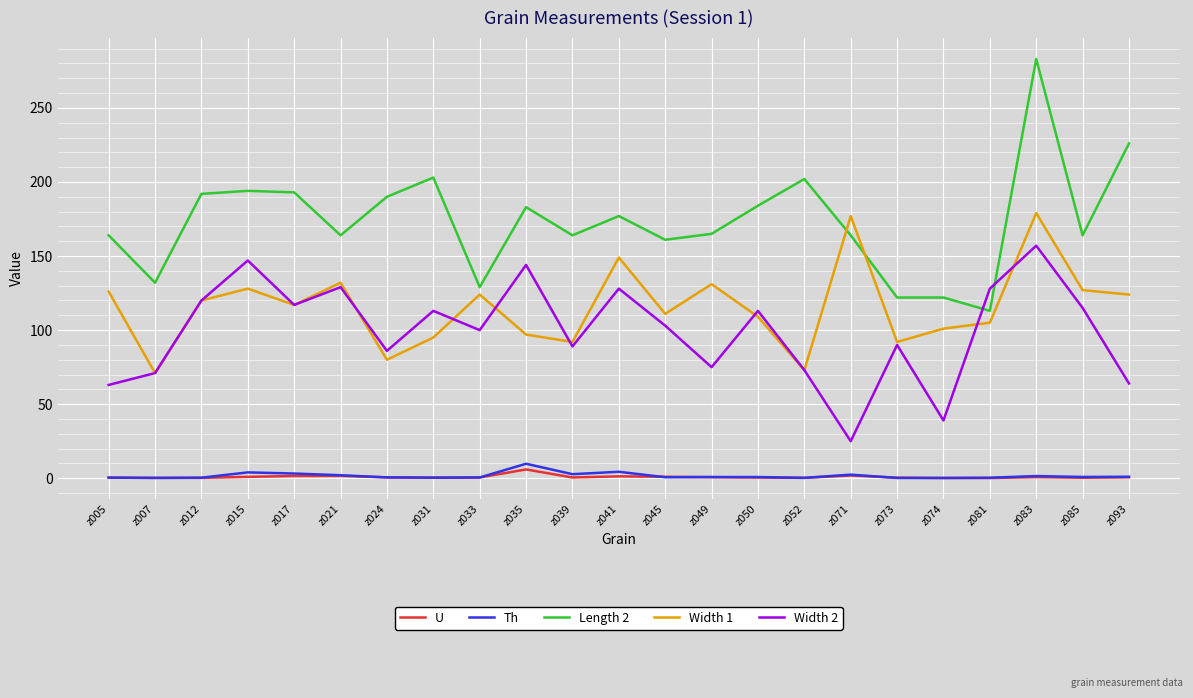

What is the average value of the Width 2 series?

99.5